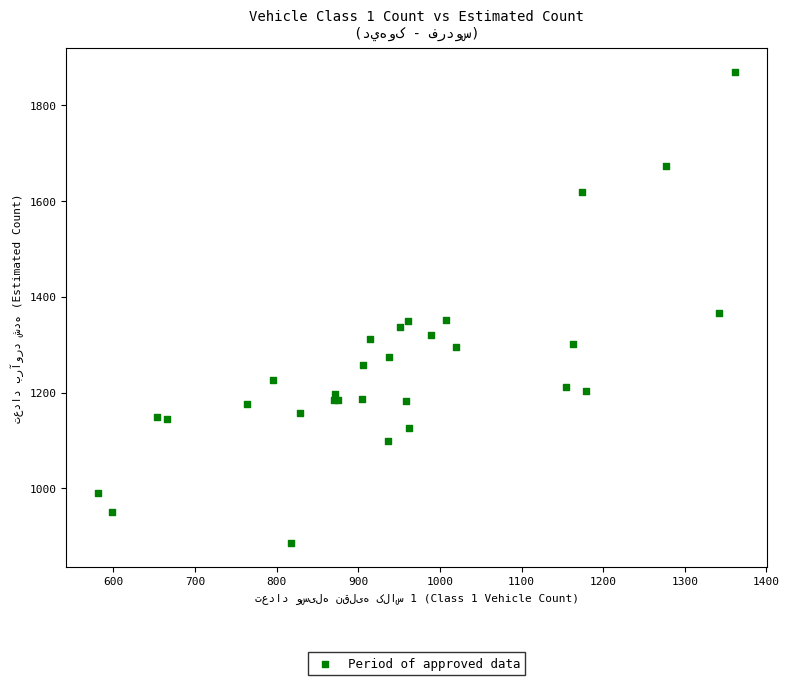

What Y value in the scatter plot is closest to 1377?

1366